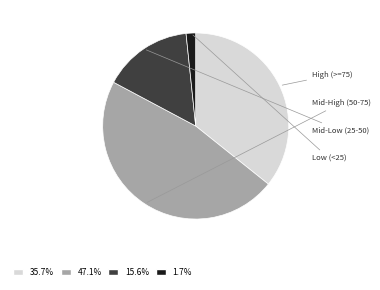

Does any single category account for the majority?

No